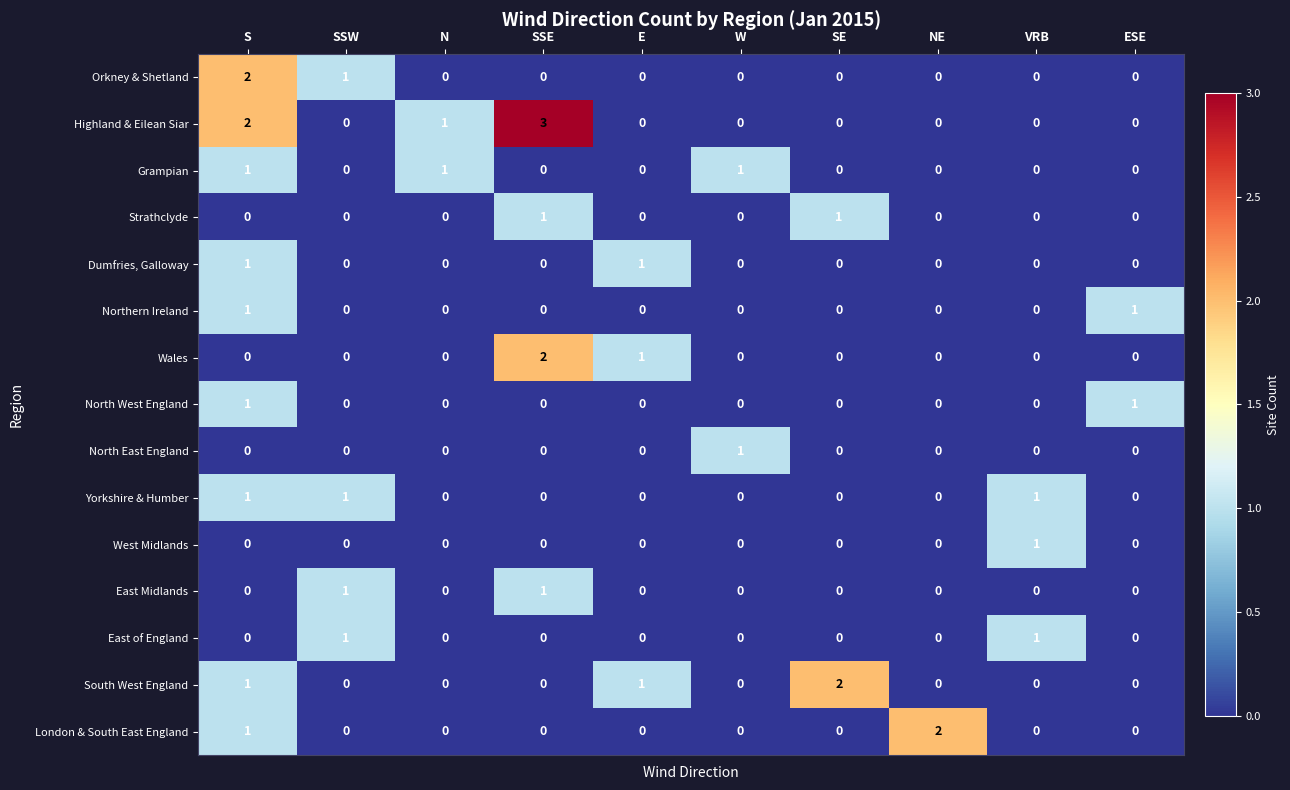

The value of Grampian at S is 0. True or false?

False